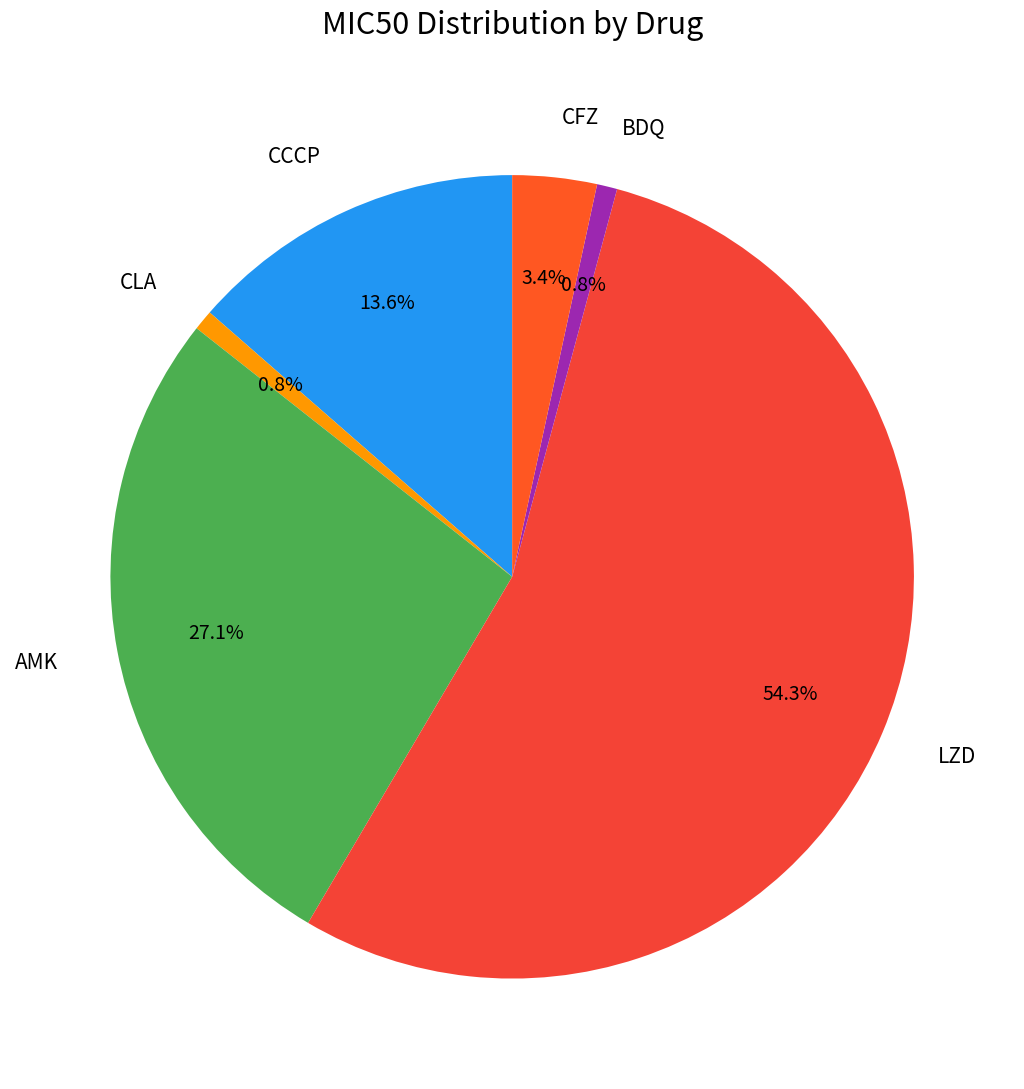

To the nearest percent, what is the average slice percentage?

17%